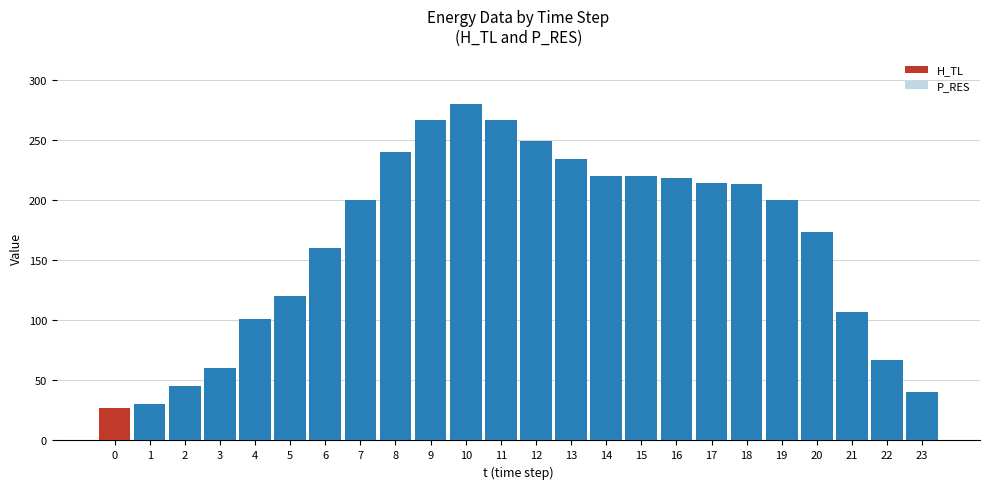

At how many categories does at least one series exceed 31?

22